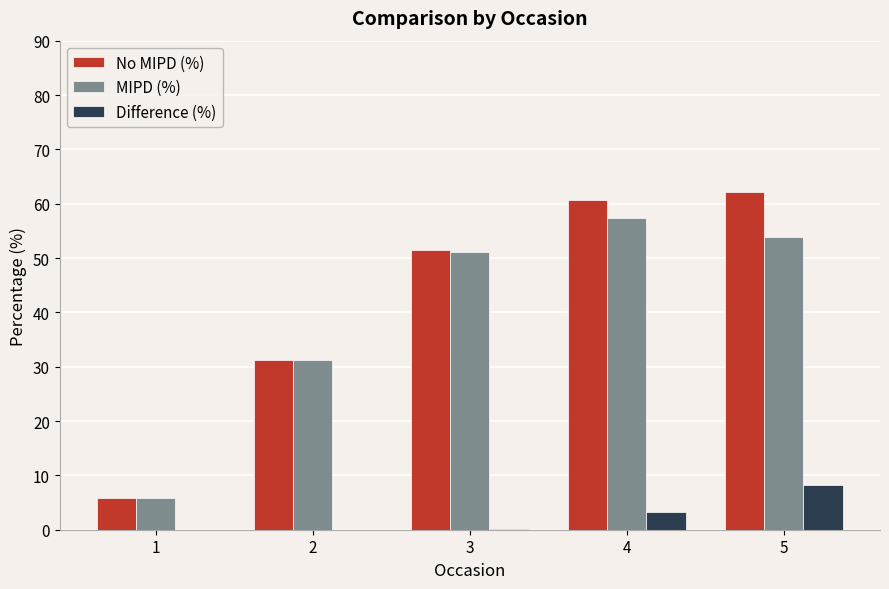

Count the number of data series in this chart.

3